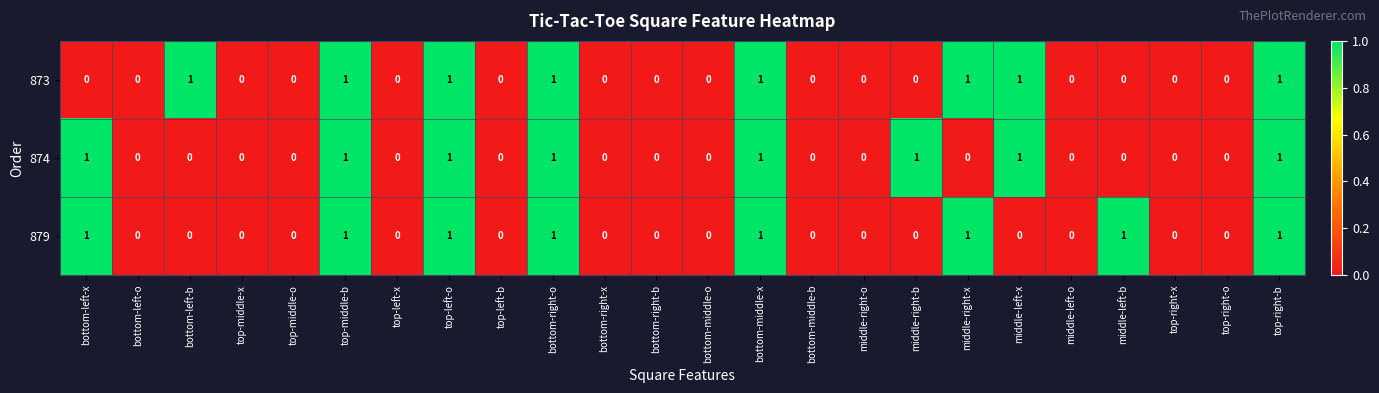

What is the sum of all 879 values?

8